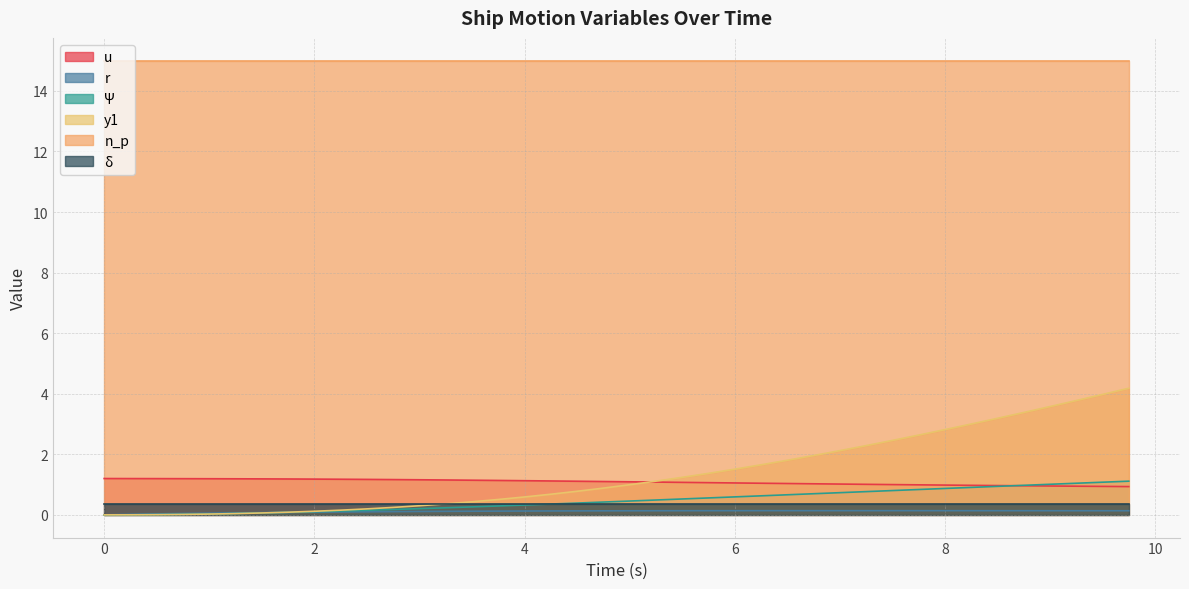

True or false: n_p and r intersect in this chart.

False